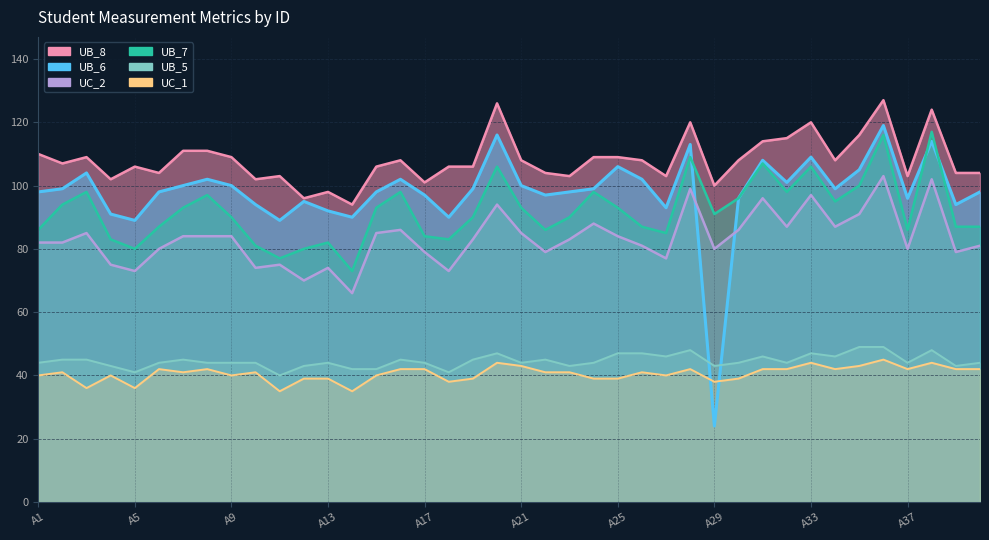

What is the maximum value shown in the chart?

127